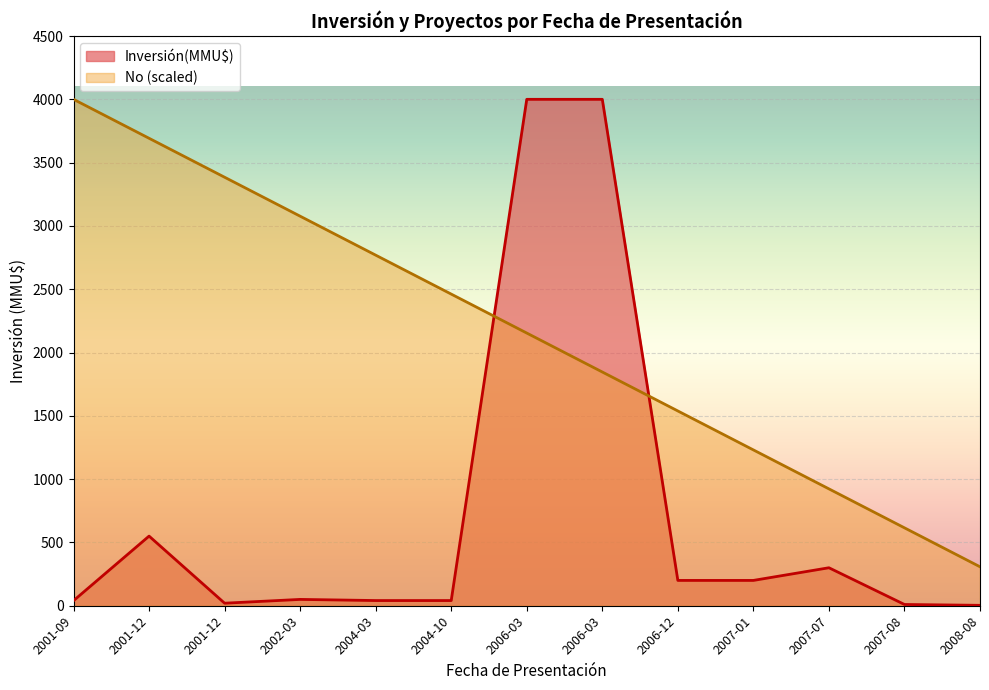

After their last crossing, which series has the higher values: Inversión(MMU$) or No?

No